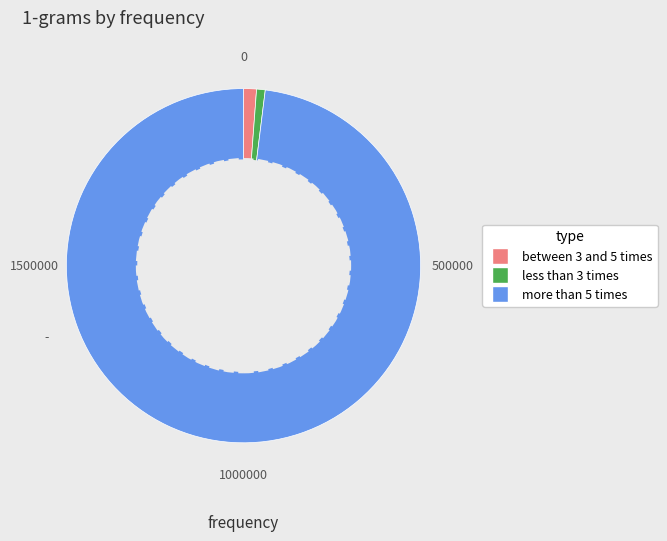

Is there any slice that represents more than half of the pie?

Yes